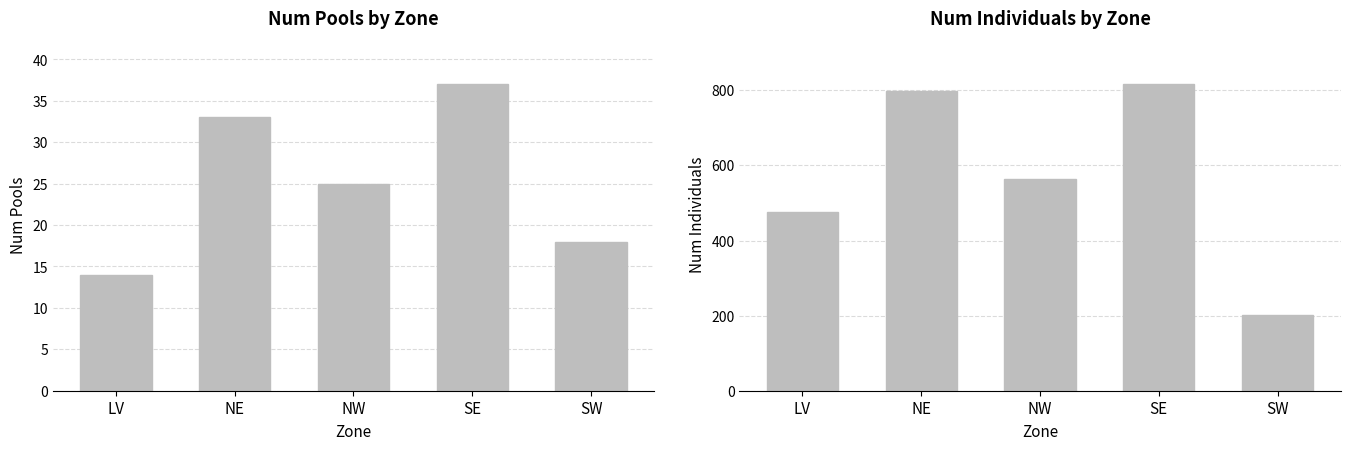

The Num Individuals series shows 201 at SW. True or false?

True